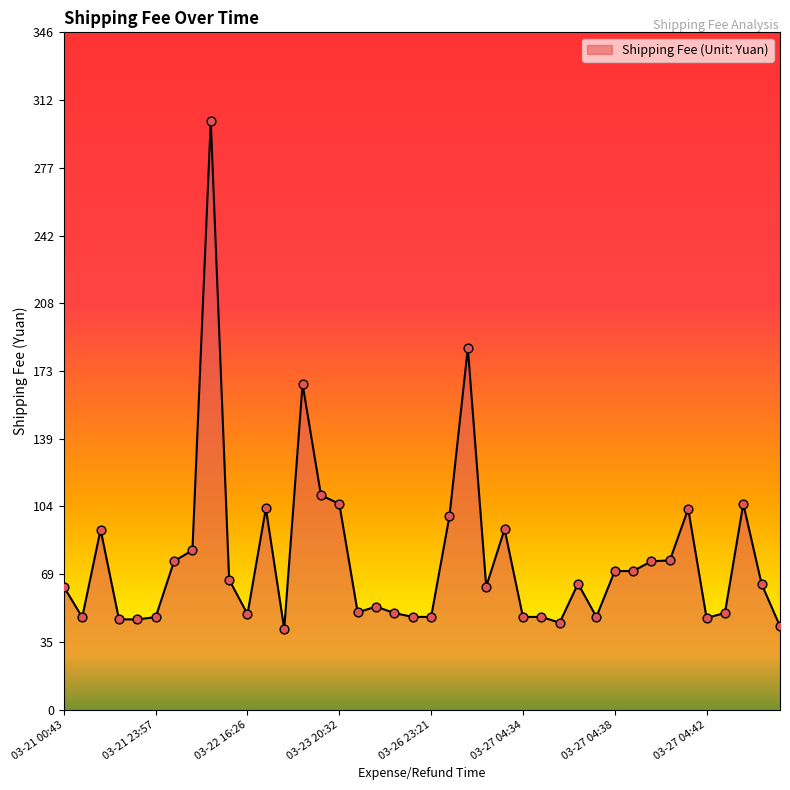

What is the difference between the maximum and minimum values?

259.9